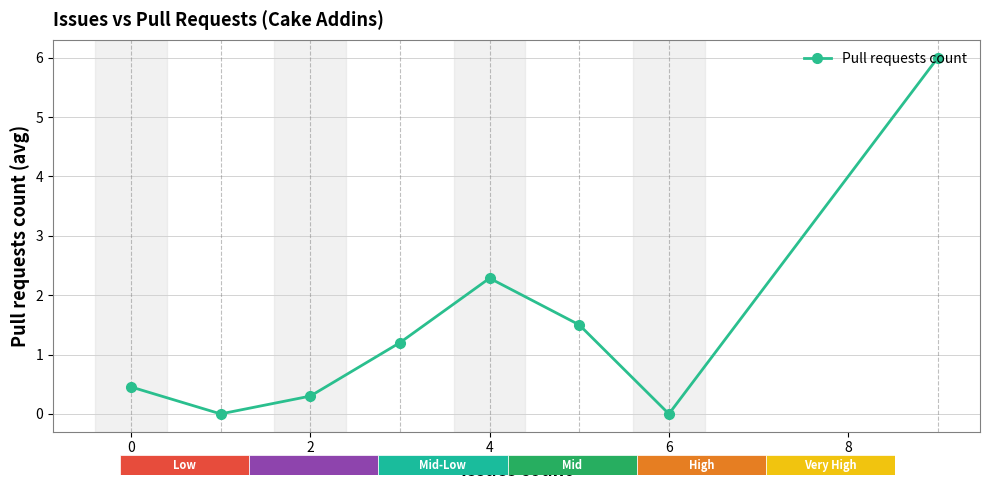

True or false: the data has more than 0 interior local peaks.

True